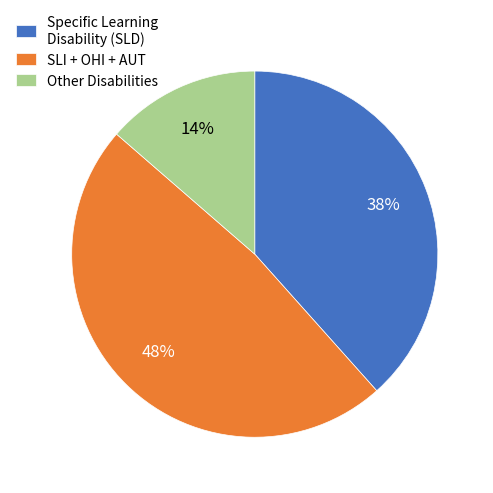

The Other Disabilities slice represents 14% of the pie. True or false?

True